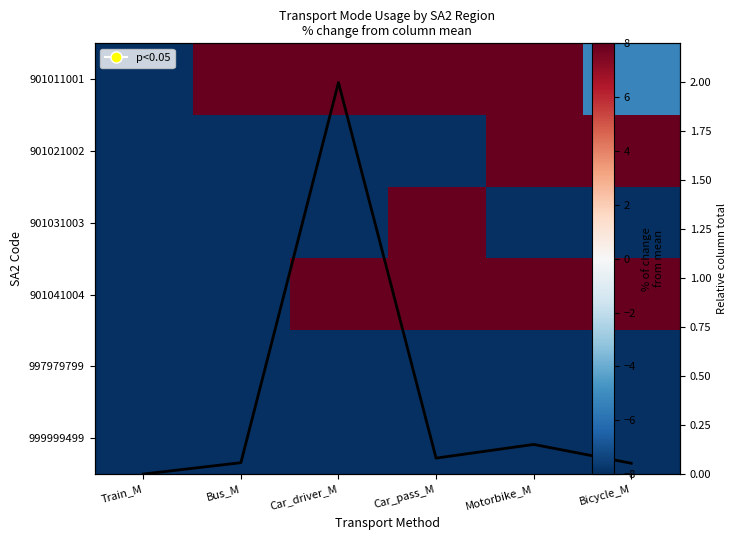

What is the minimum value shown in the chart?

-8.0